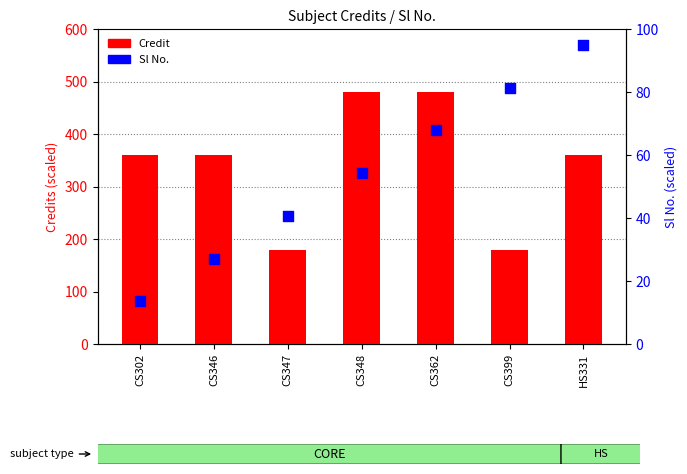

Which series has the widest spread of Y values?

Credit